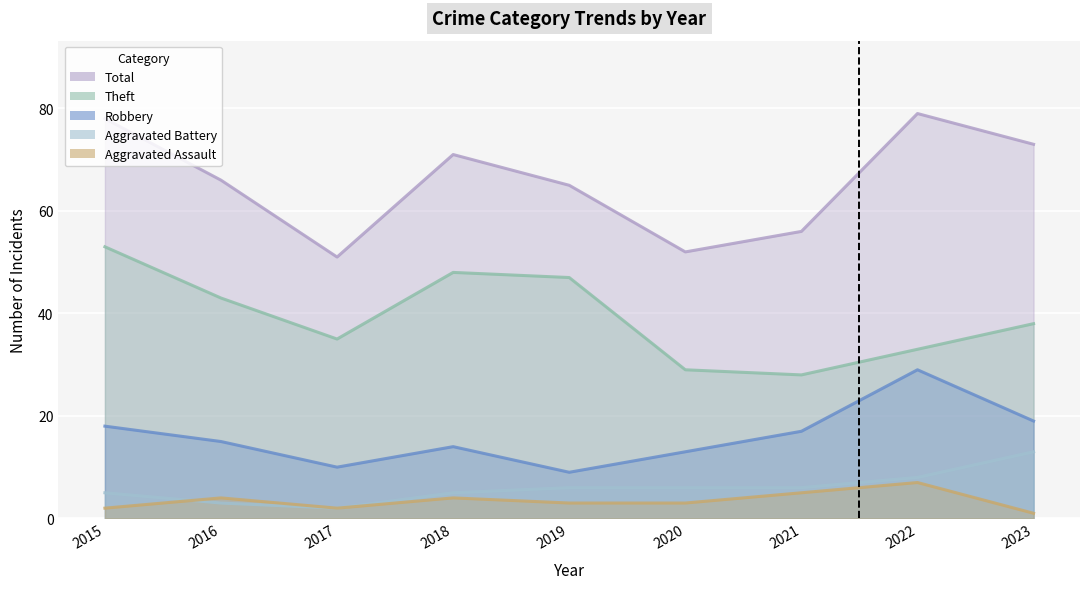

At which label is Aggravated Battery closest to 7?

2019